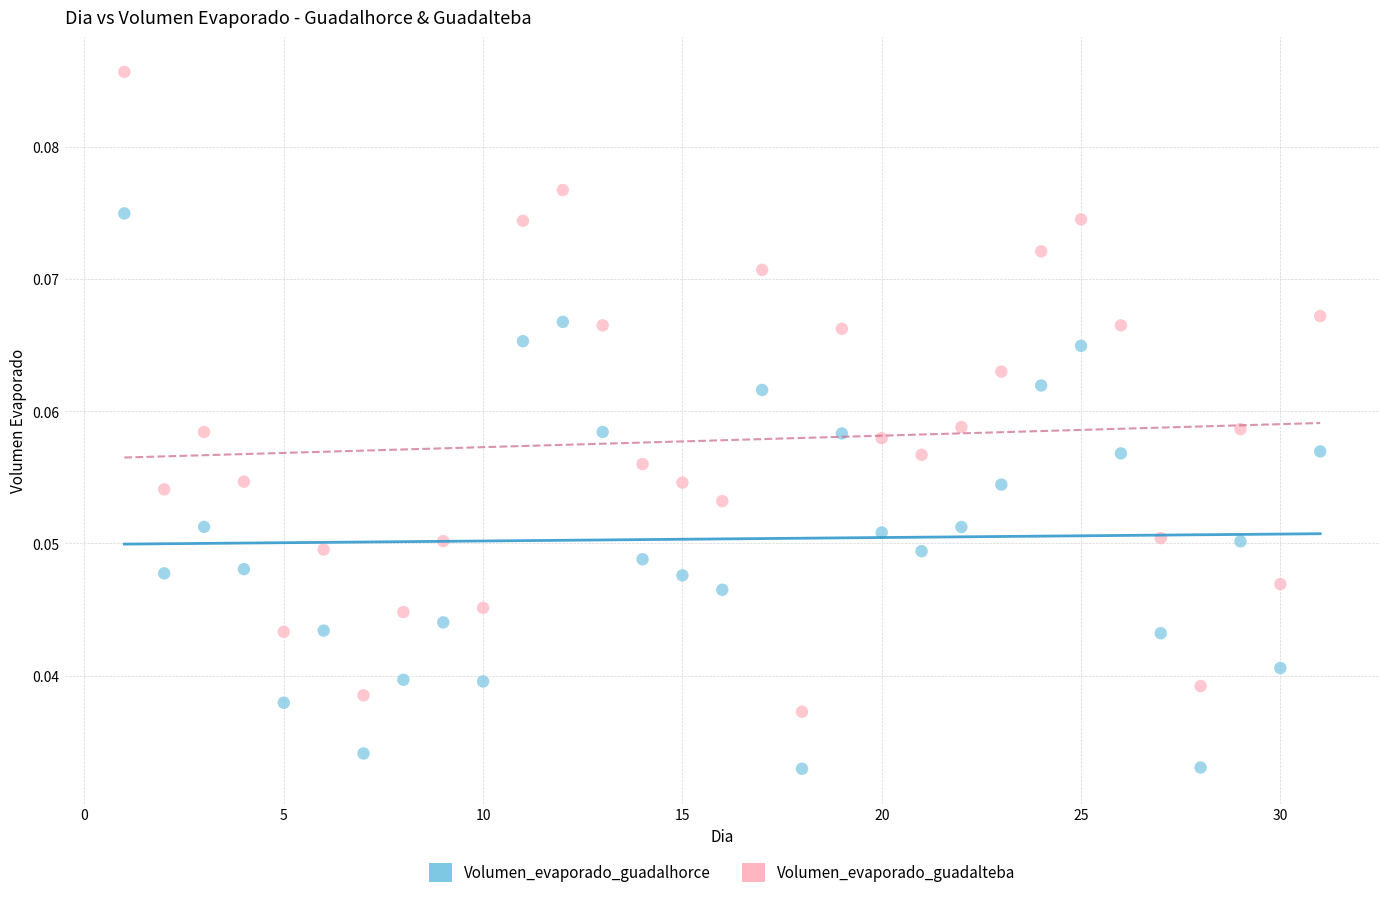

What are all the series names shown in the legend?

Volumen_evaporado_guadalhorce, Volumen_evaporado_guadalteba